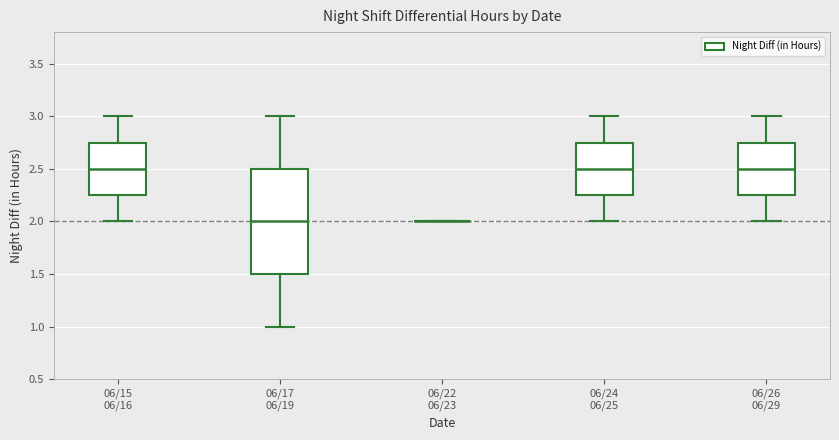

Reading left to right, read every box against the y-axis: the position of its median line, the range the box covers, and the ends of its whiskers. The values are not printed on the chart, so give them approximately, as read against the axis.

06/15 06/16: median 2.50, box 2.25 to 2.75, whiskers 2.00 to 3.00
06/17 06/19: median 2.00, box 1.50 to 2.50, whiskers 1.00 to 3.00
06/22 06/23: box collapsed to a line at 2.00, whiskers 2.00 to 2.00
06/24 06/25: median 2.50, box 2.25 to 2.75, whiskers 2.00 to 3.00
06/26 06/29: median 2.50, box 2.25 to 2.75, whiskers 2.00 to 3.00